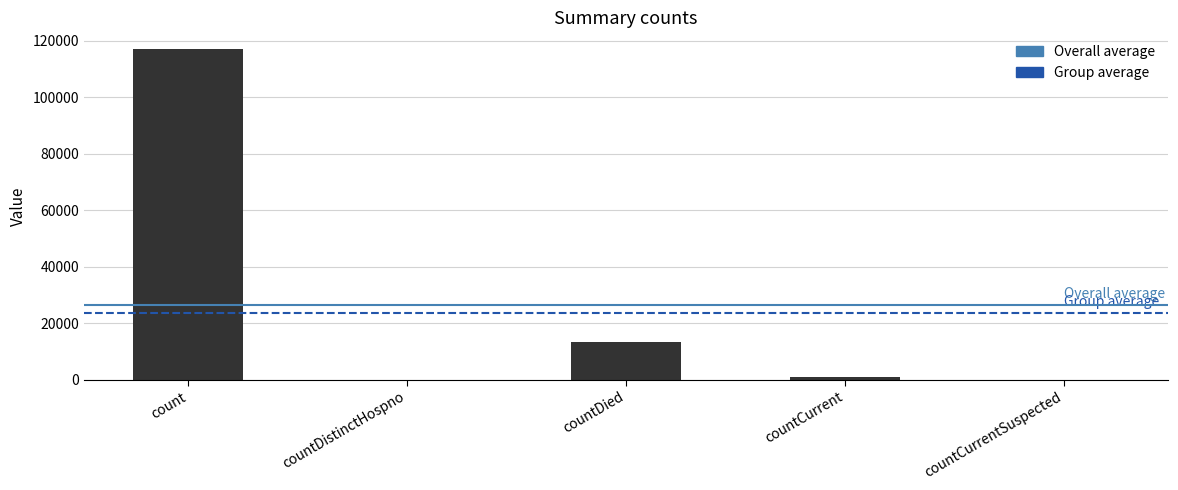

What is the sum of all values?

131444